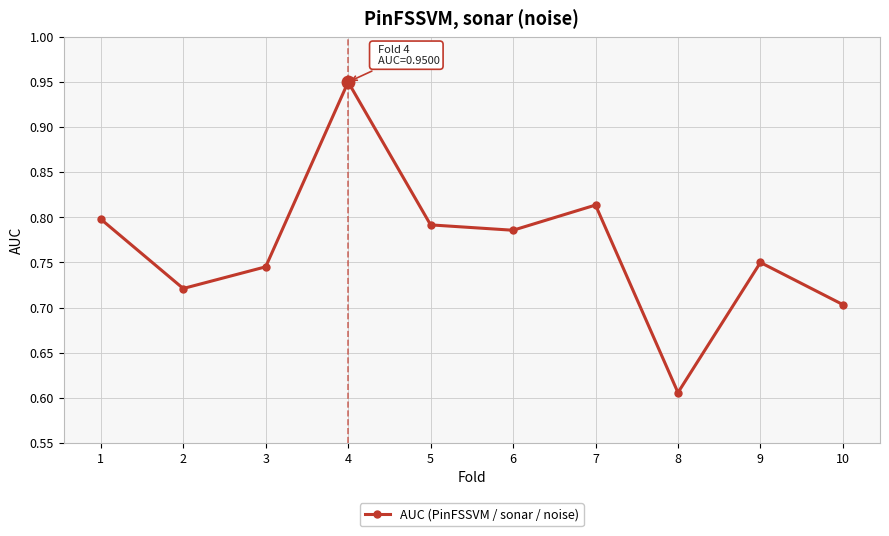

Which has a higher value, 9 or 4?

4